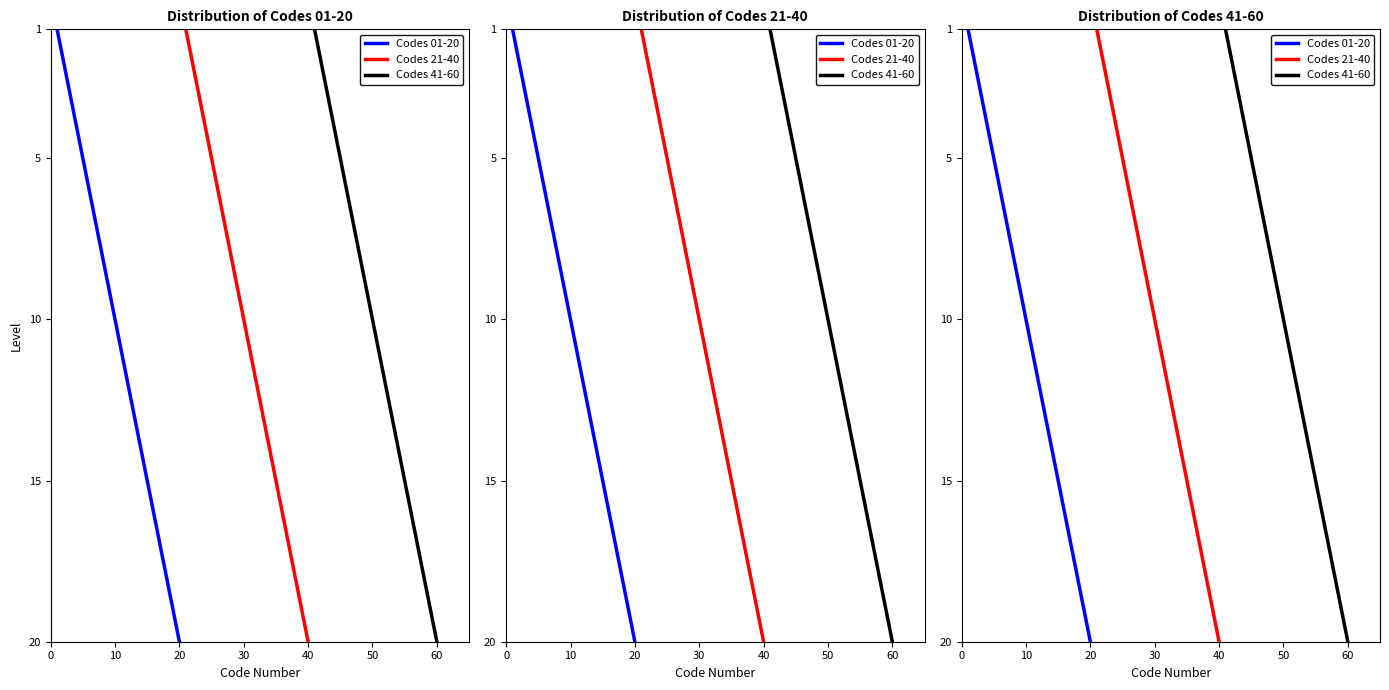

Which series has the widest spread of values?

Codes 01-20